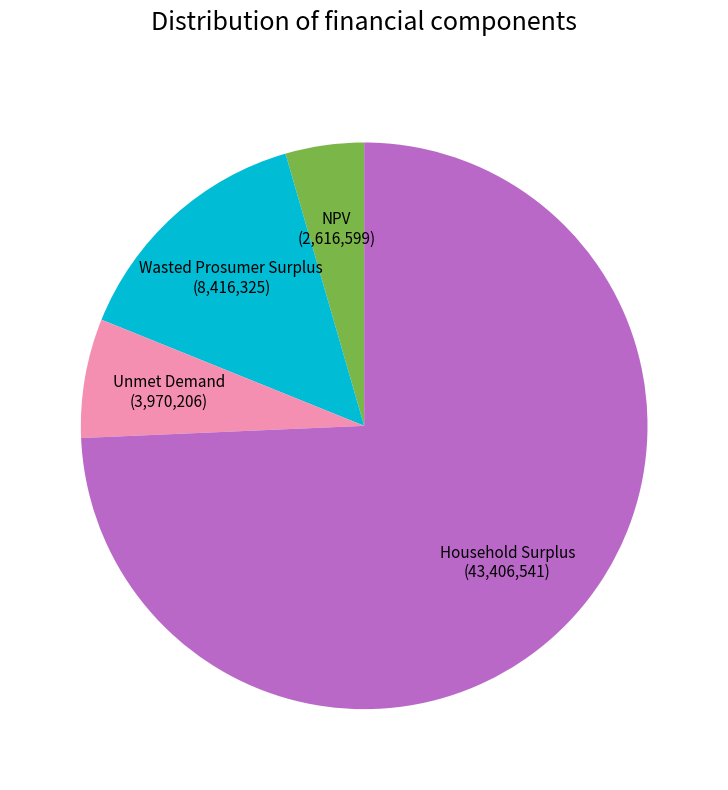

Is there any slice that represents more than half of the pie?

Yes